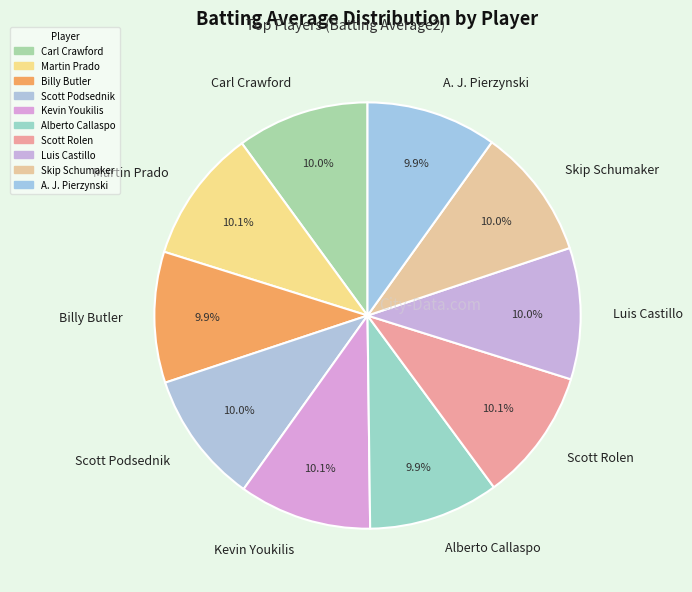

Count the number of slices in the pie.

10